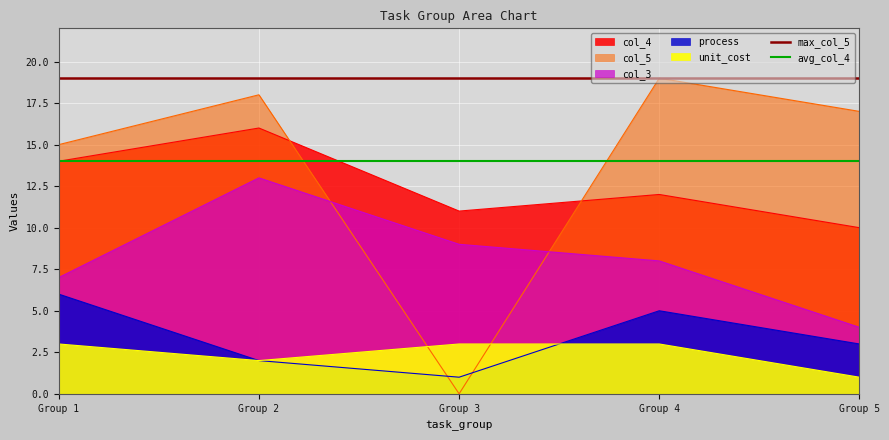

Where is max_col_5 nearest to the value 19?

Group 1